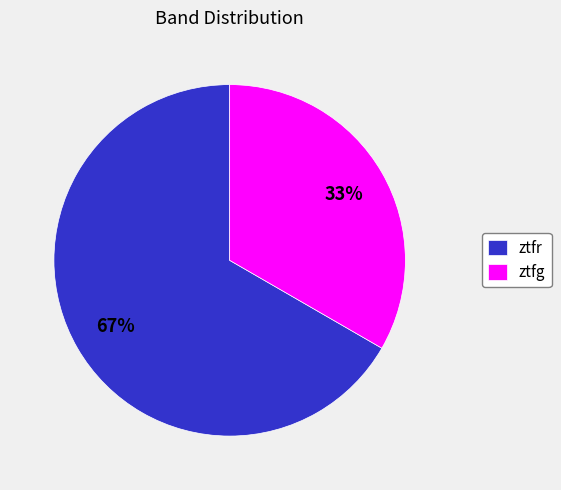

To the nearest percent, what percentage of the pie is ztfr?

67%